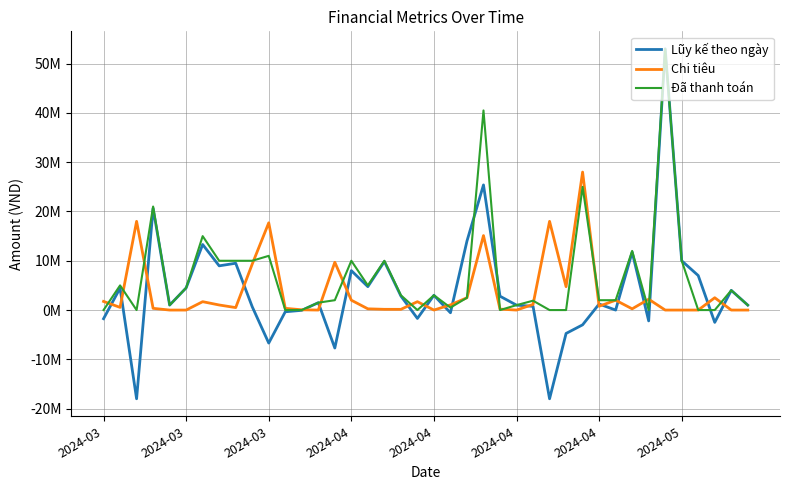

Does the chart display data point markers on the line(s)?

No